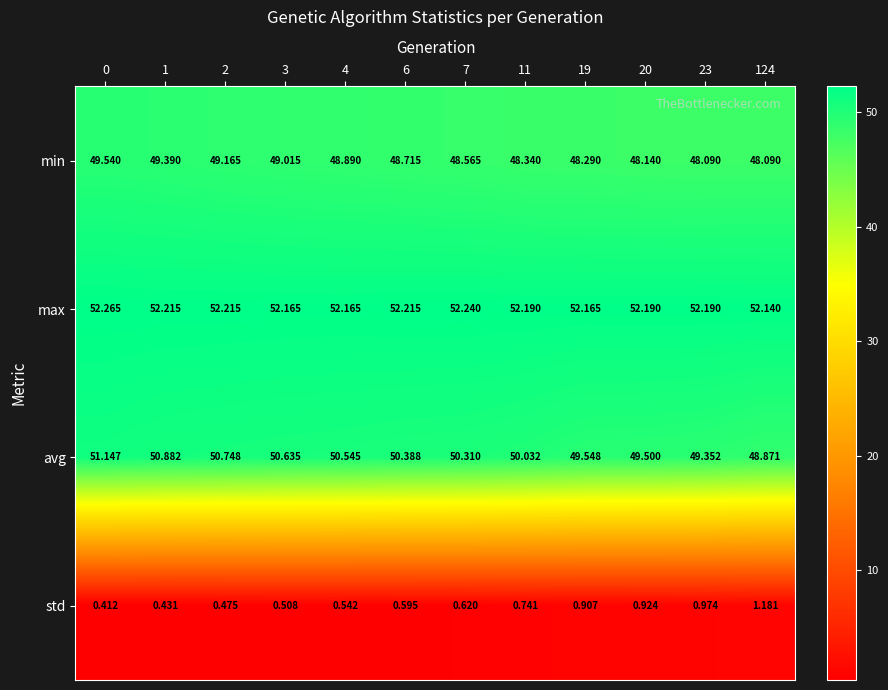

At how many categories does at least one series exceed 5?

12